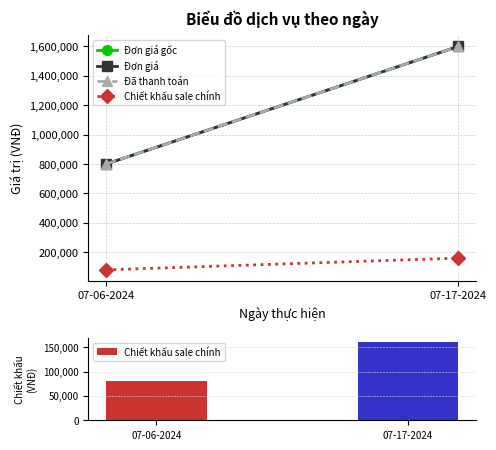

Where is the data nearest to the value 120000?

07-06-2024